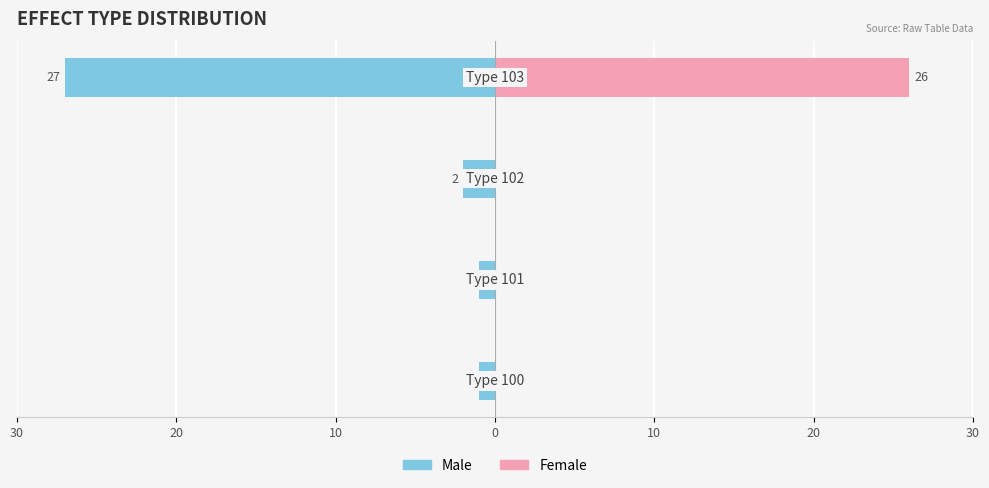

How many data points does each series have?

4